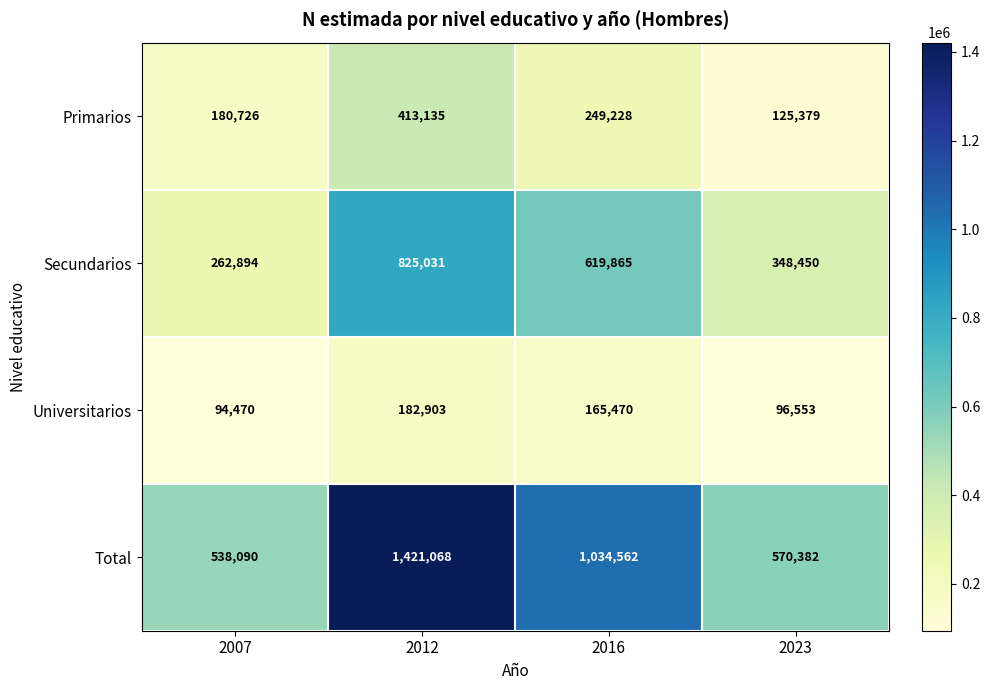

True or false: Secundarios has a value of 60282 at 2007.

False